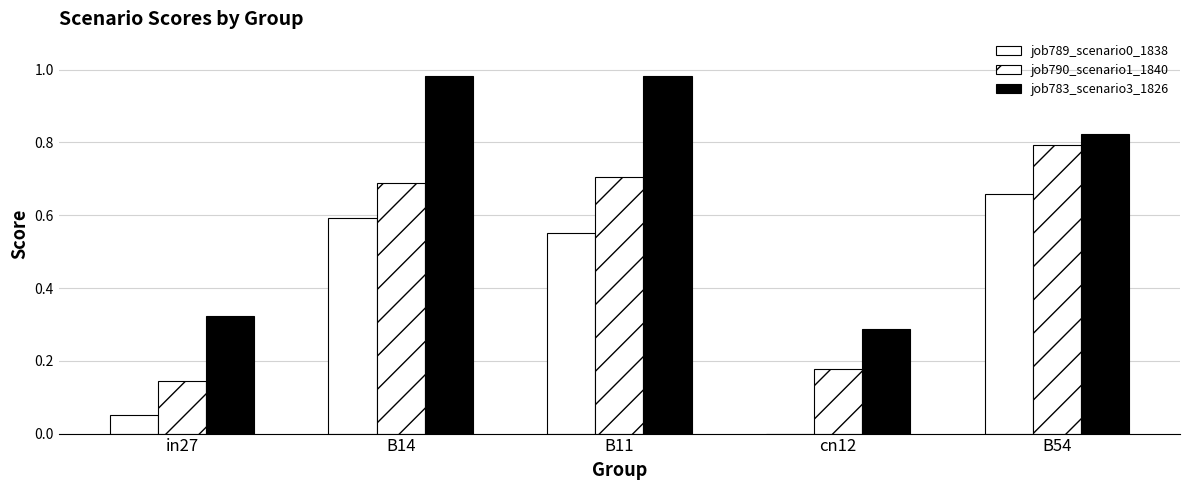

Are the bars grouped side by side (vs. stacked)?

Yes